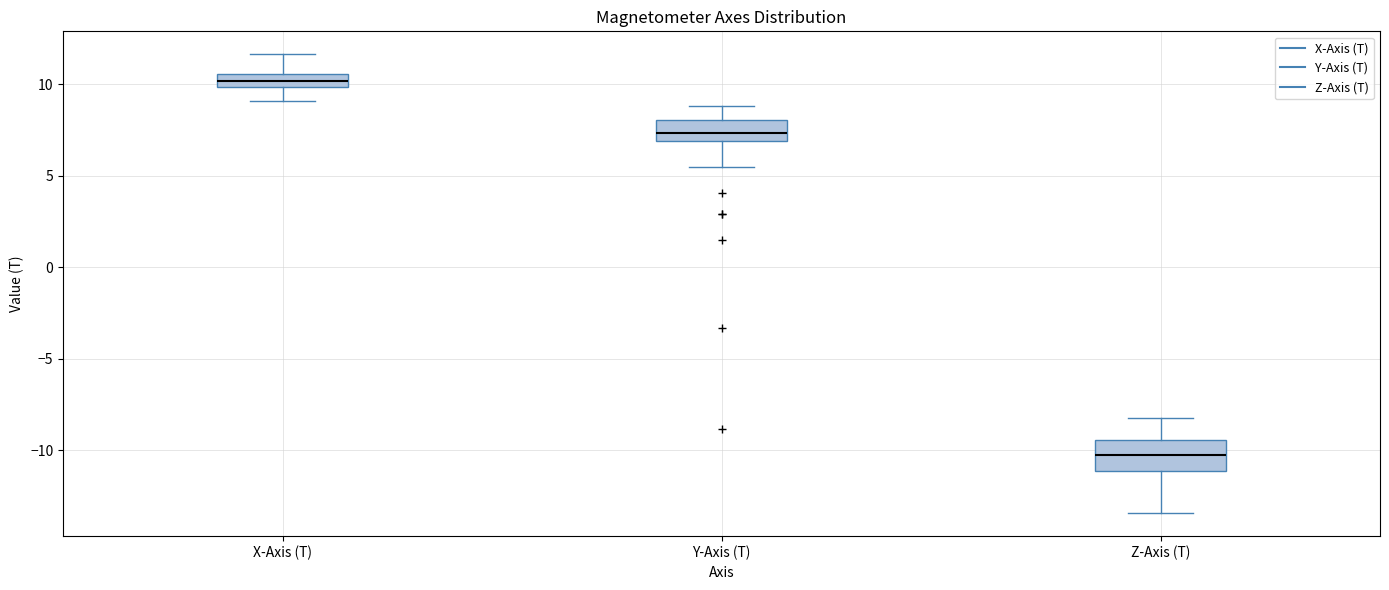

Which box's median line is the highest?

X-Axis (T)